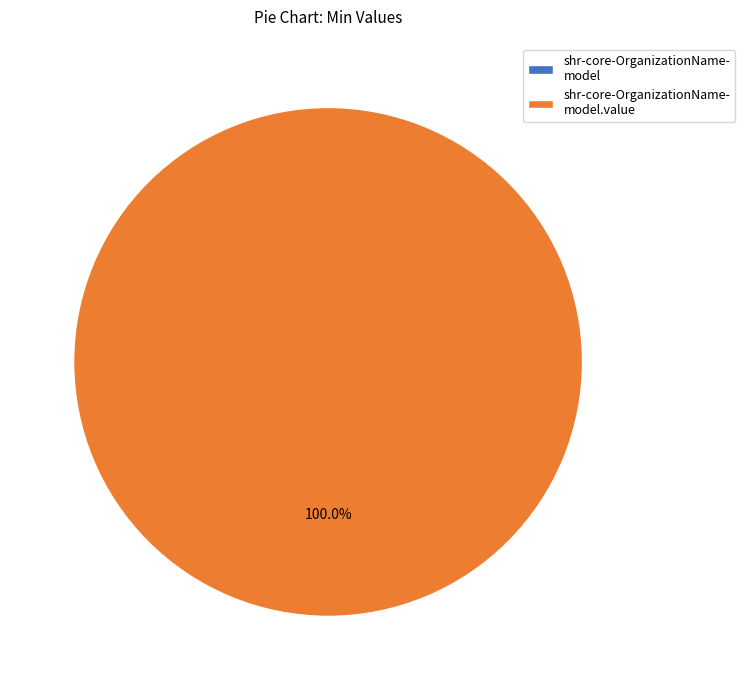

Is there a majority slice in this chart?

Yes